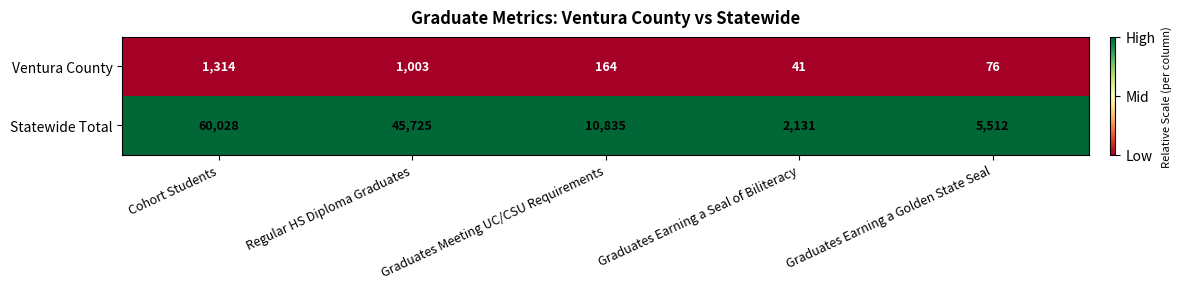

How many distinct data groups are displayed?

2